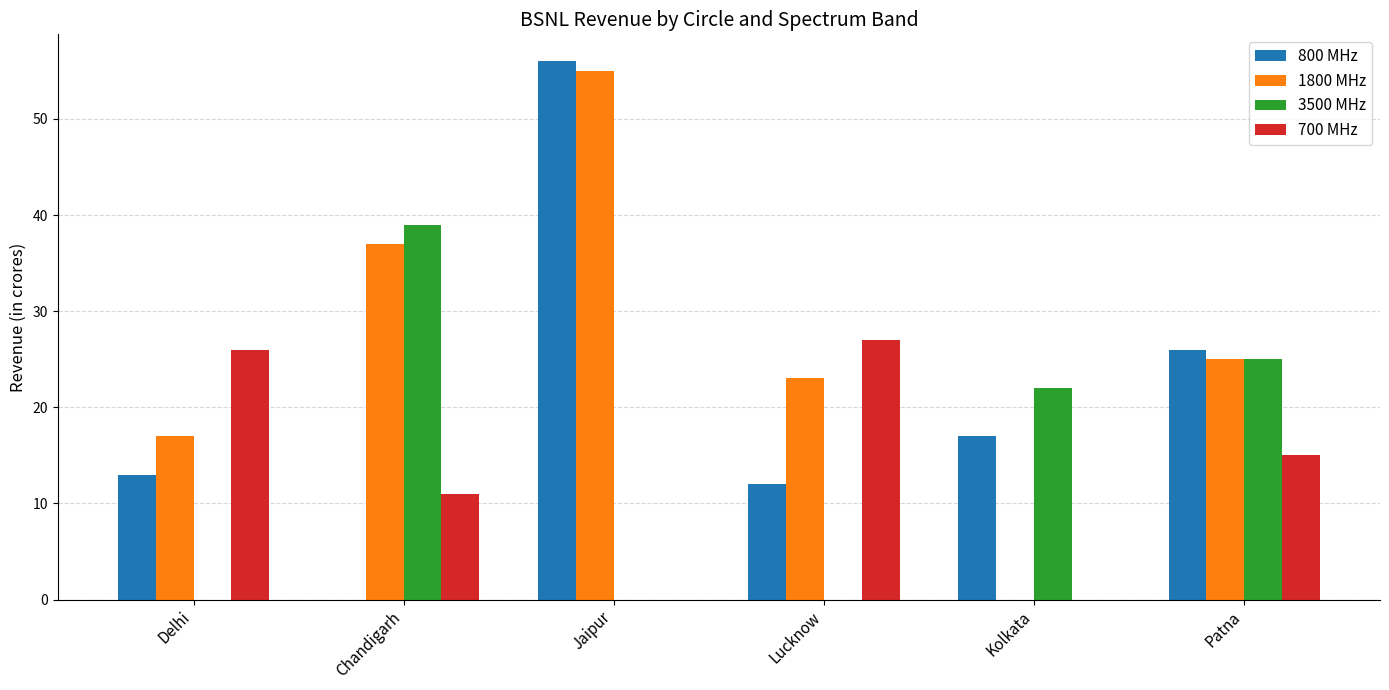

Between Chandigarh and Lucknow, which series saw the biggest shift?

3500 MHz